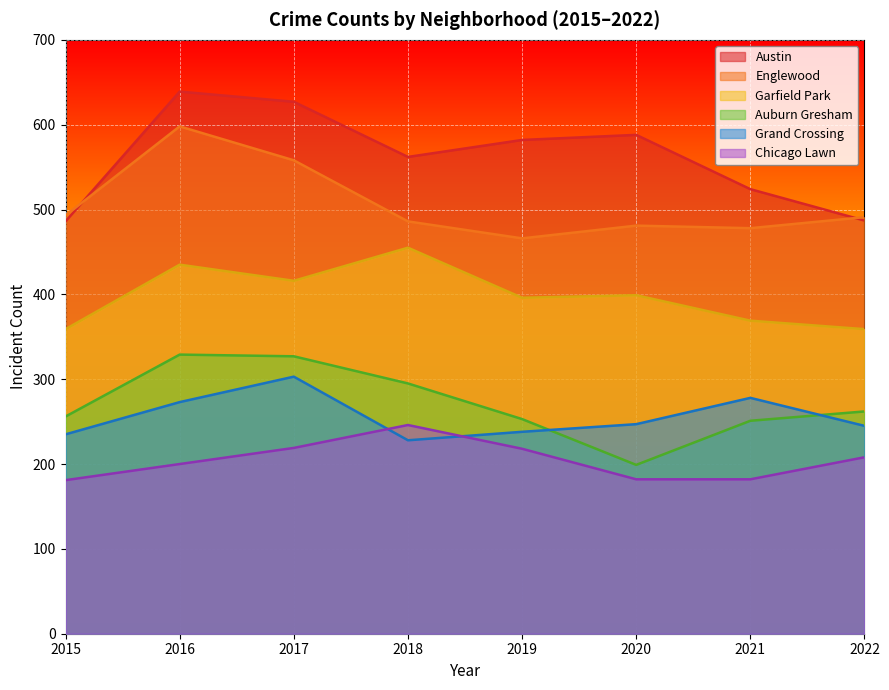

What is the value of the Auburn Gresham point at the 7th from the left?

251